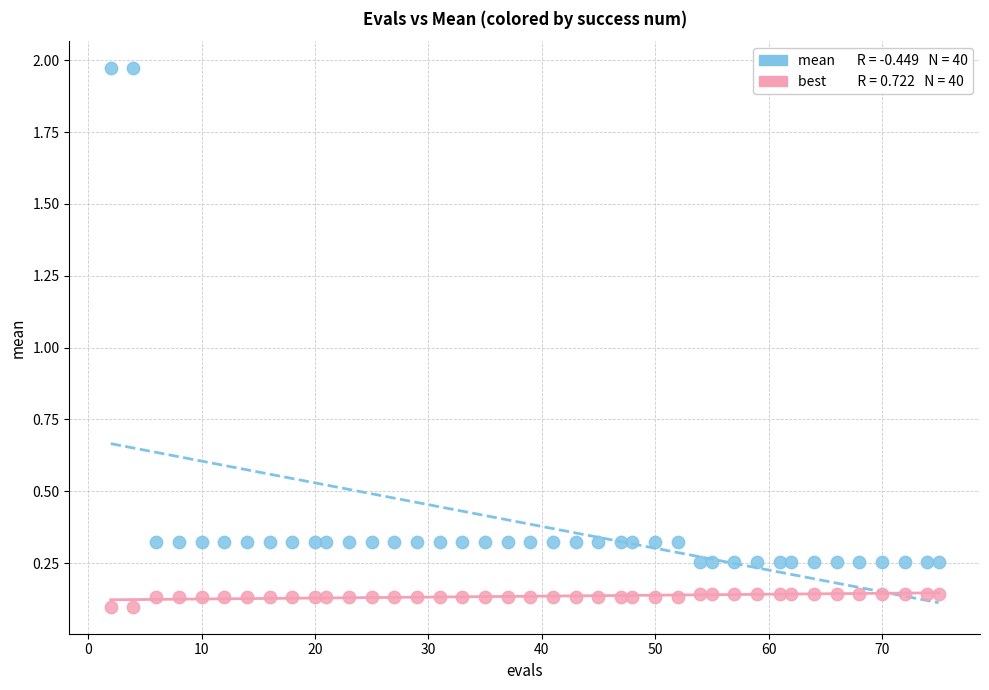

Across all data points, what is the range of X values (max minus min)?

73.0